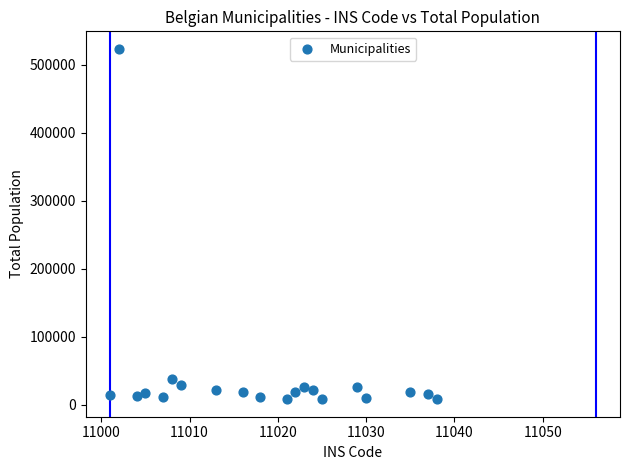

What Y value in the scatter plot is closest to 265681?

37850